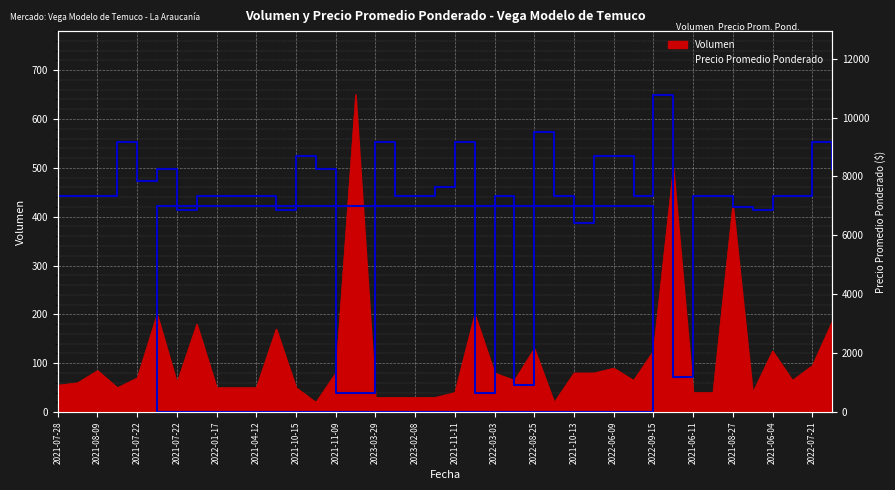

Which category has the lowest value in the Precio promedio ponderado series?

2021-11-09